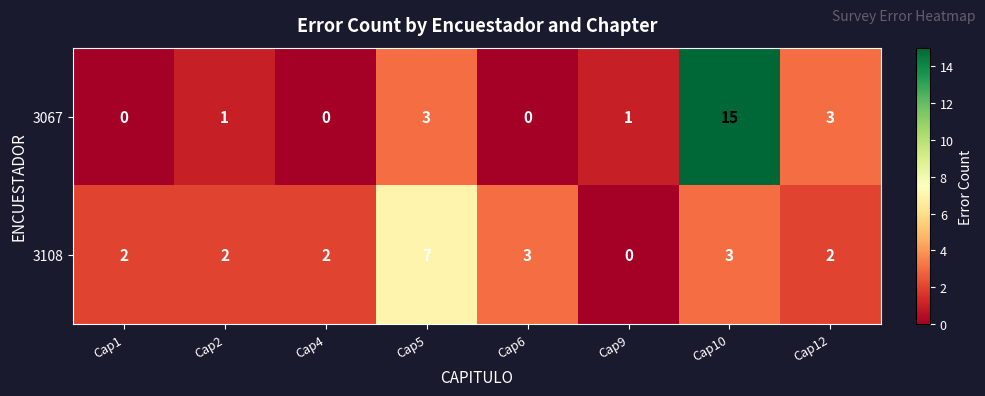

What is the maximum value shown in the chart?

15